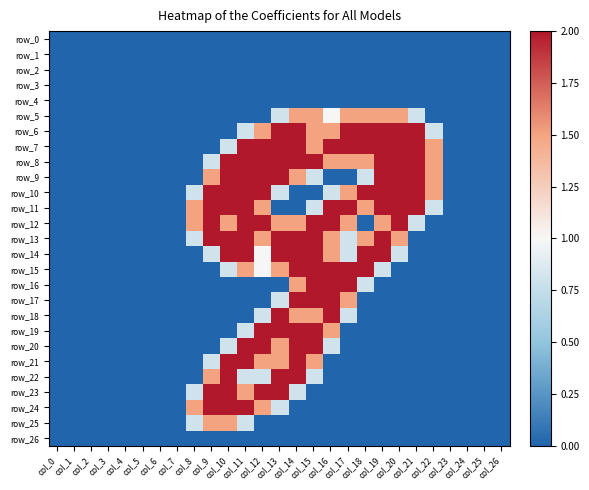

Which series has the widest spread of values?

row_6